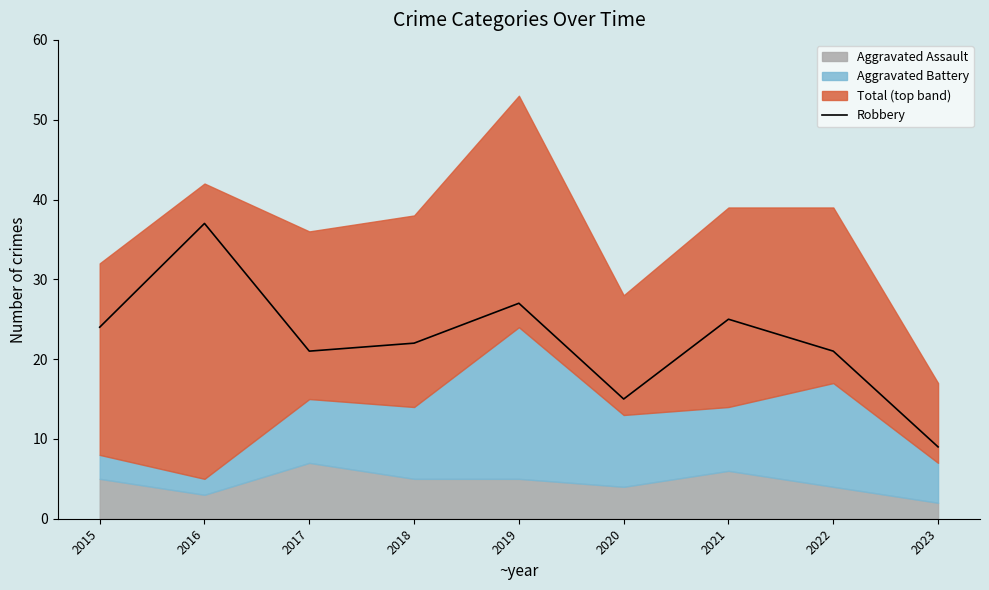

Where is the first local minimum?

2017